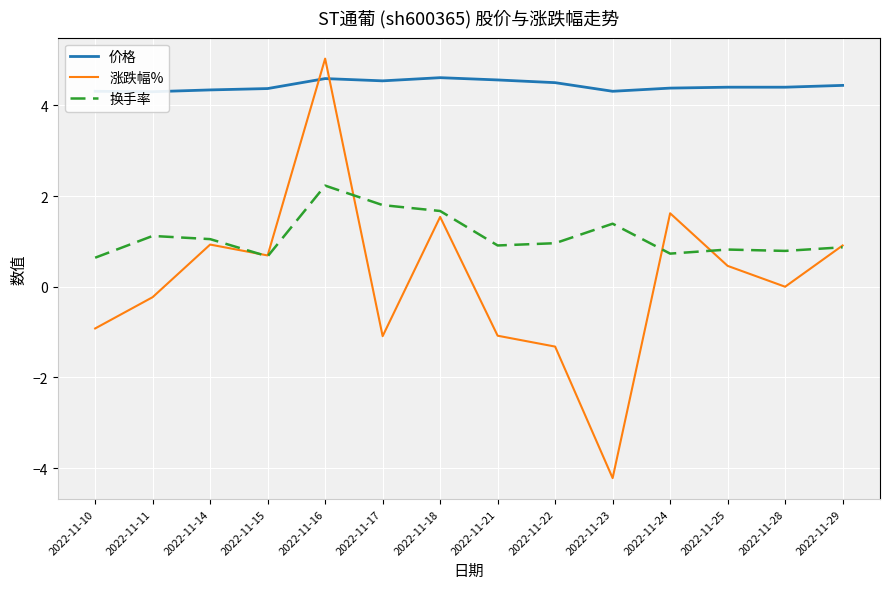

How many distinct data groups are displayed?

3